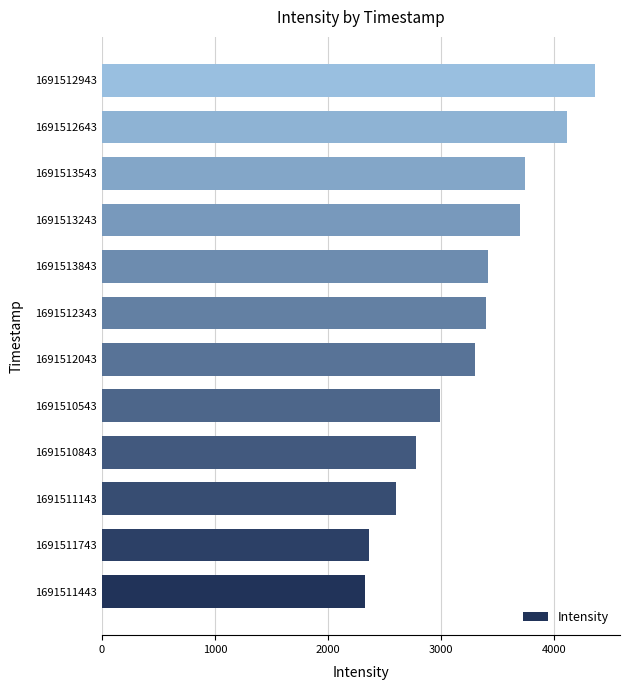

What is the approximate value at 1691512043?

3303.8